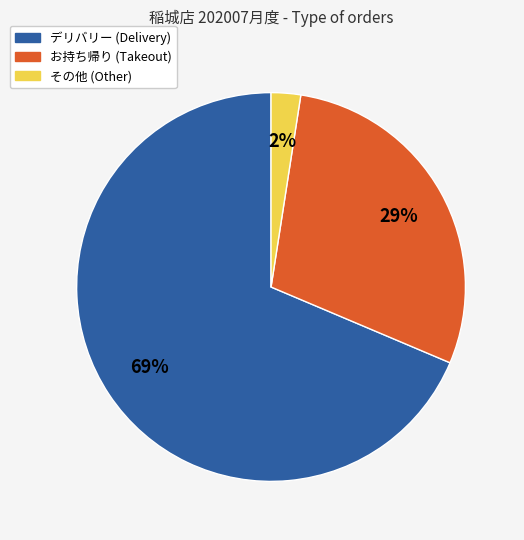

To the nearest percent, what is the average slice percentage?

33%